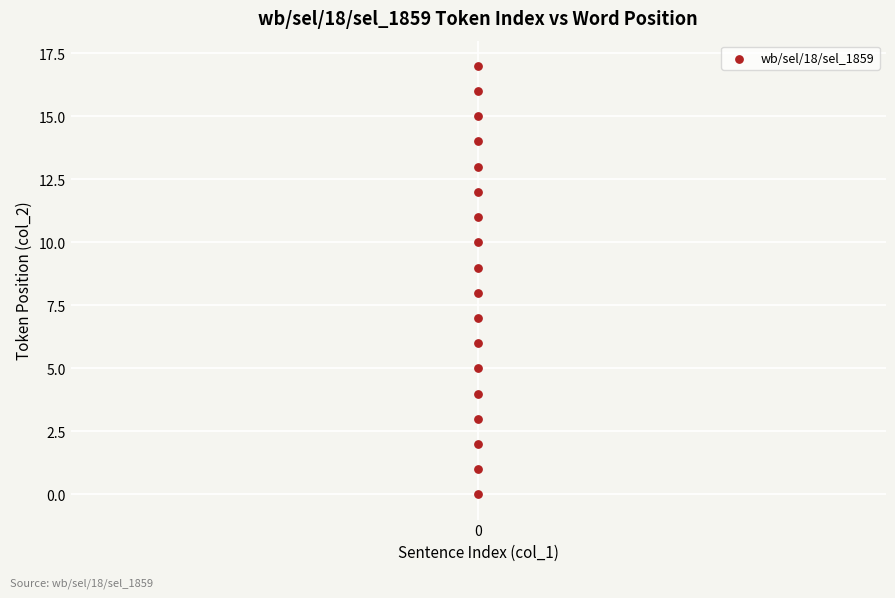

What is the range of Y values (max minus min)?

17